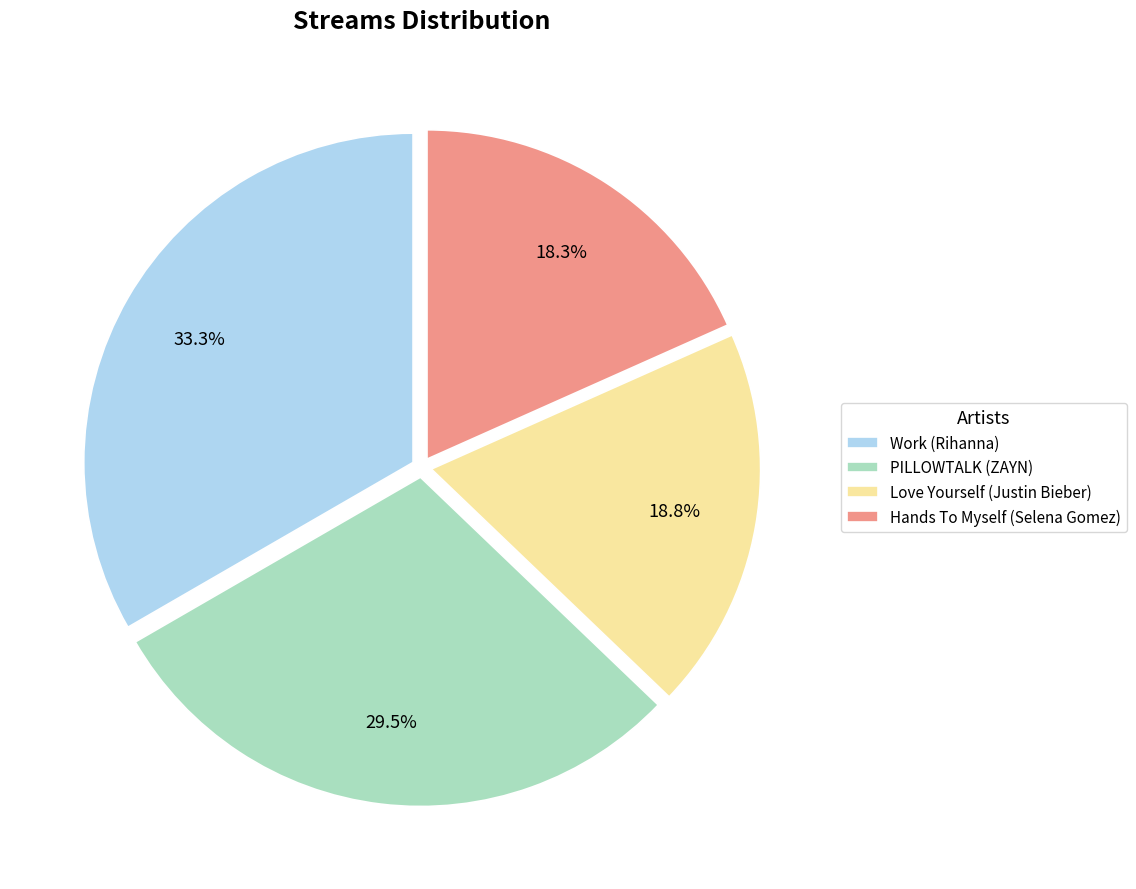

Is there a majority slice in this chart?

No